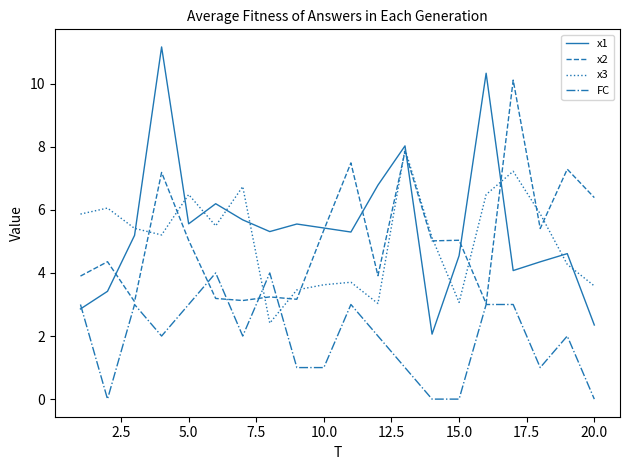

Which series has the largest range (max minus min)?

x1